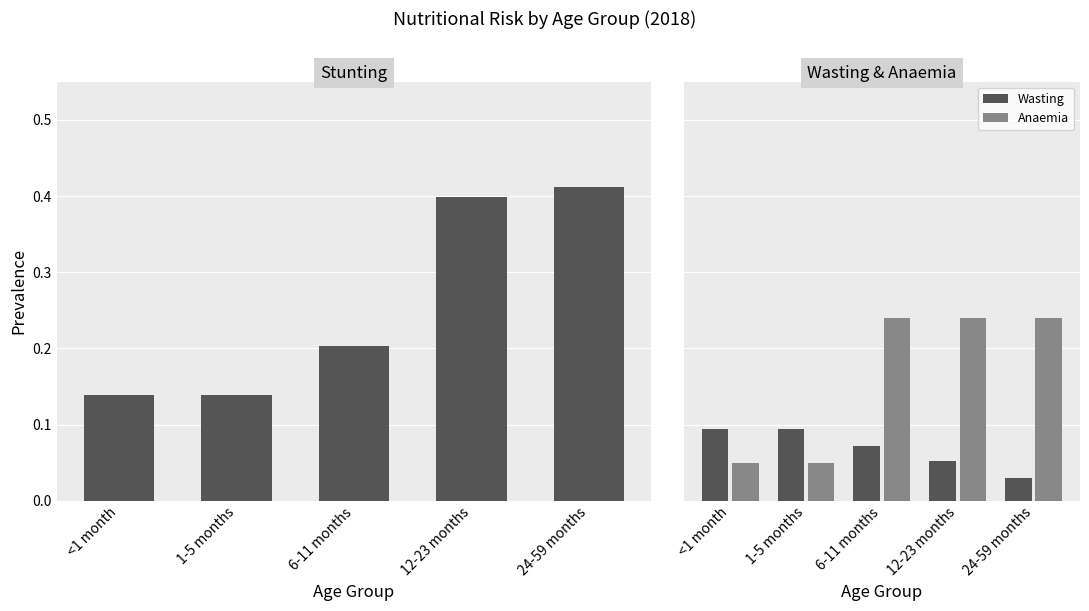

The value of Anaemia at 6-11 months is 0.4. True or false?

False